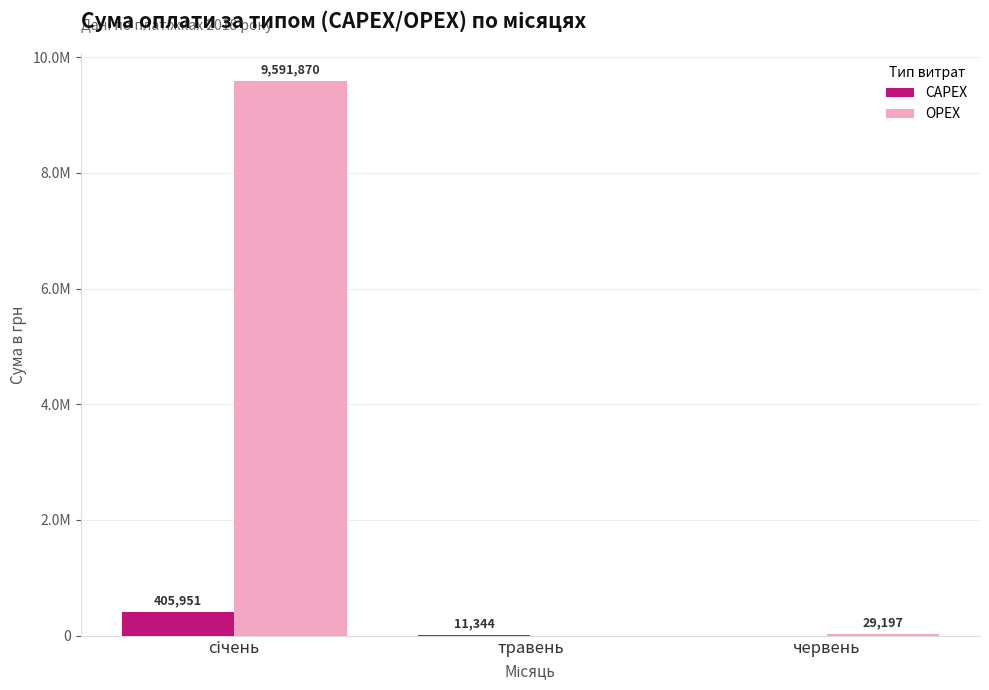

What are all the series names shown in the legend?

CAPEX, OPEX